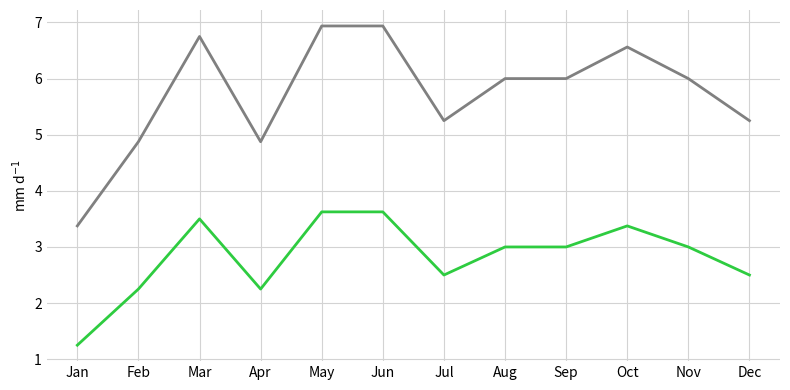

What is the maximum value shown in the chart?

6.9